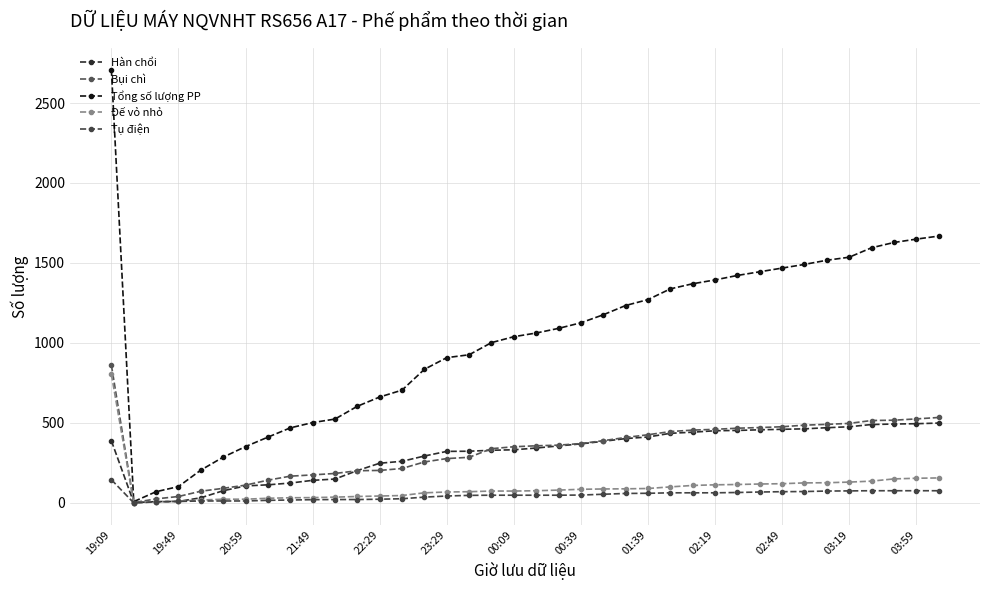

True or false: Tổng số lượng PP has more than 1 interior local peaks.

False